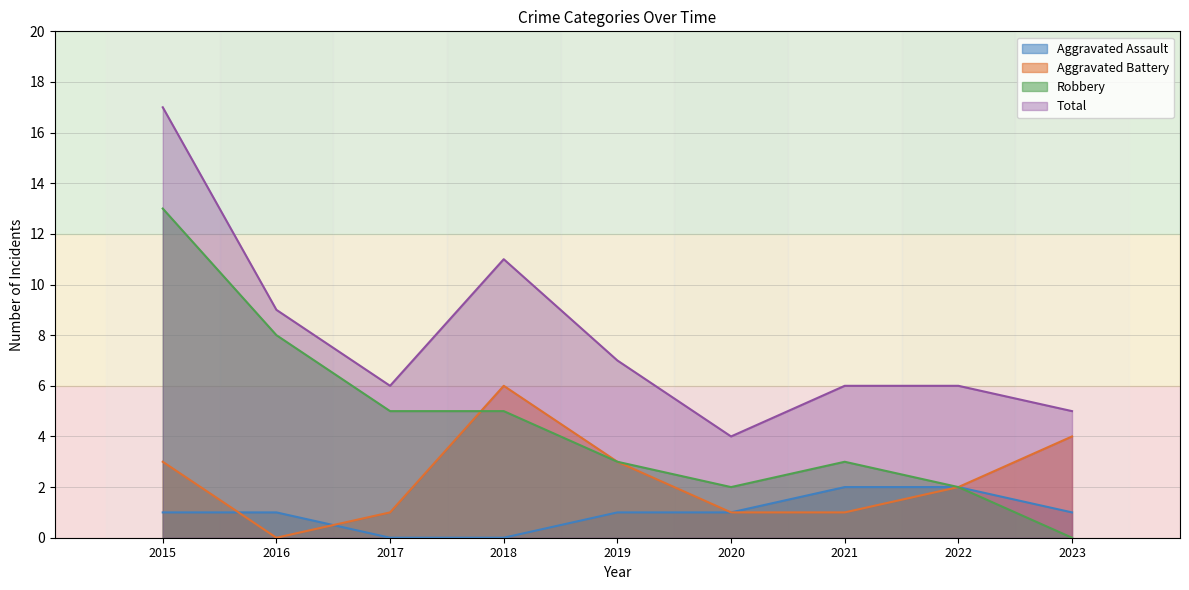

What is the approximate value of Aggravated Battery at 2022?

2